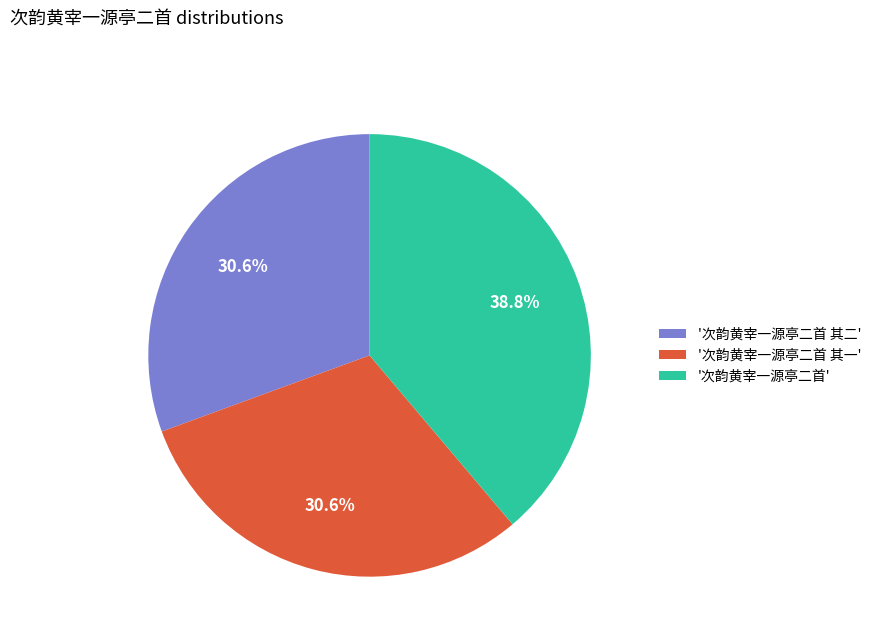

Between '次韵黄宰一源亭二首 其一' and '次韵黄宰一源亭二首', which is larger?

'次韵黄宰一源亭二首'